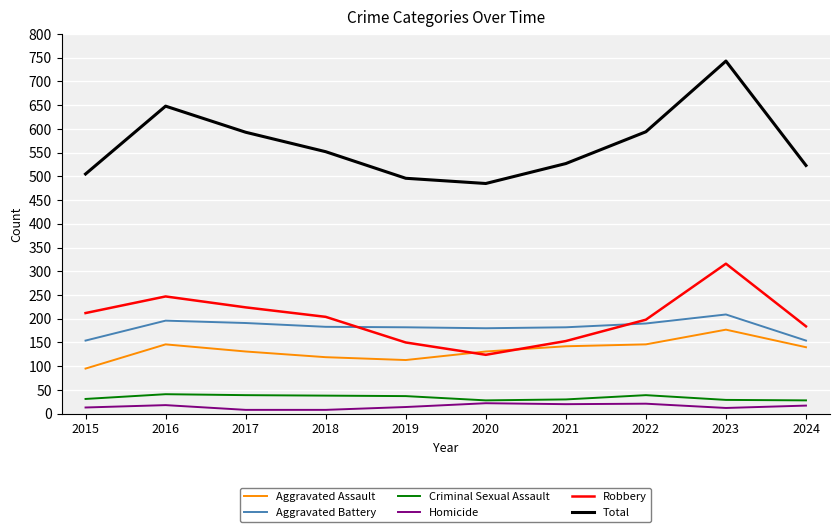

Is this an area chart (filled region under the line)?

No